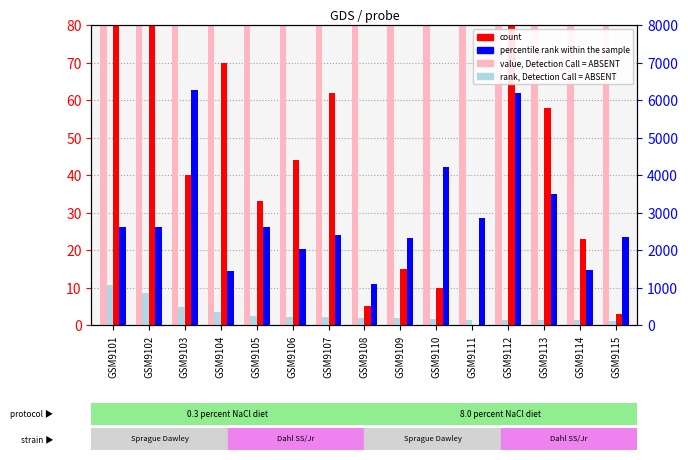

At how many categories does at least one series exceed 5722?

2